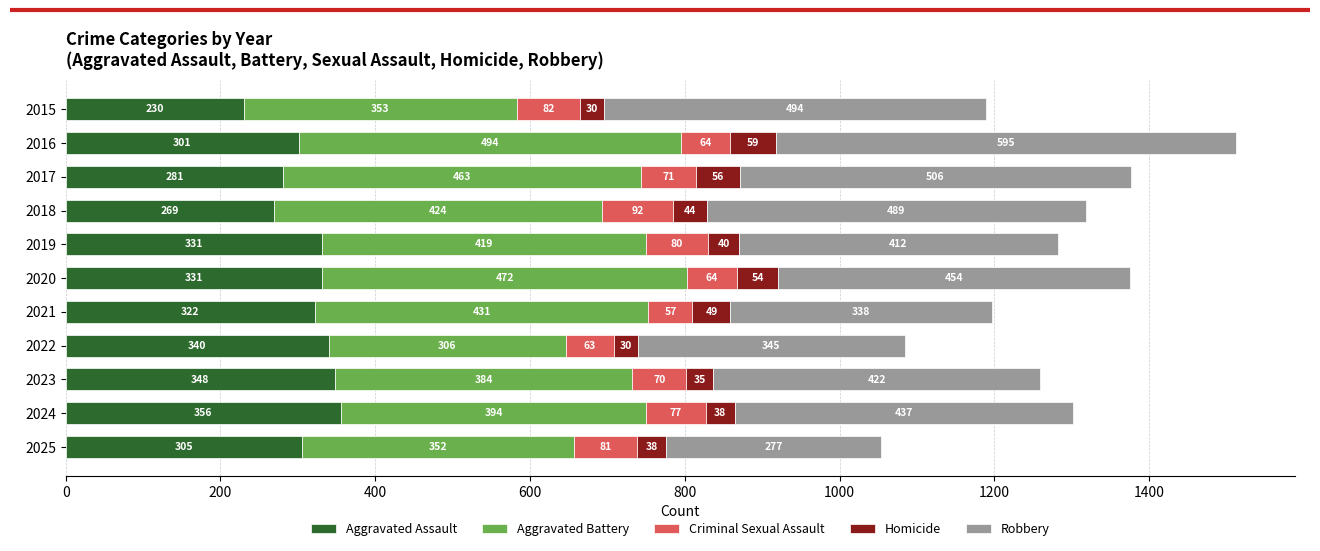

How many series are shown in this chart?

5